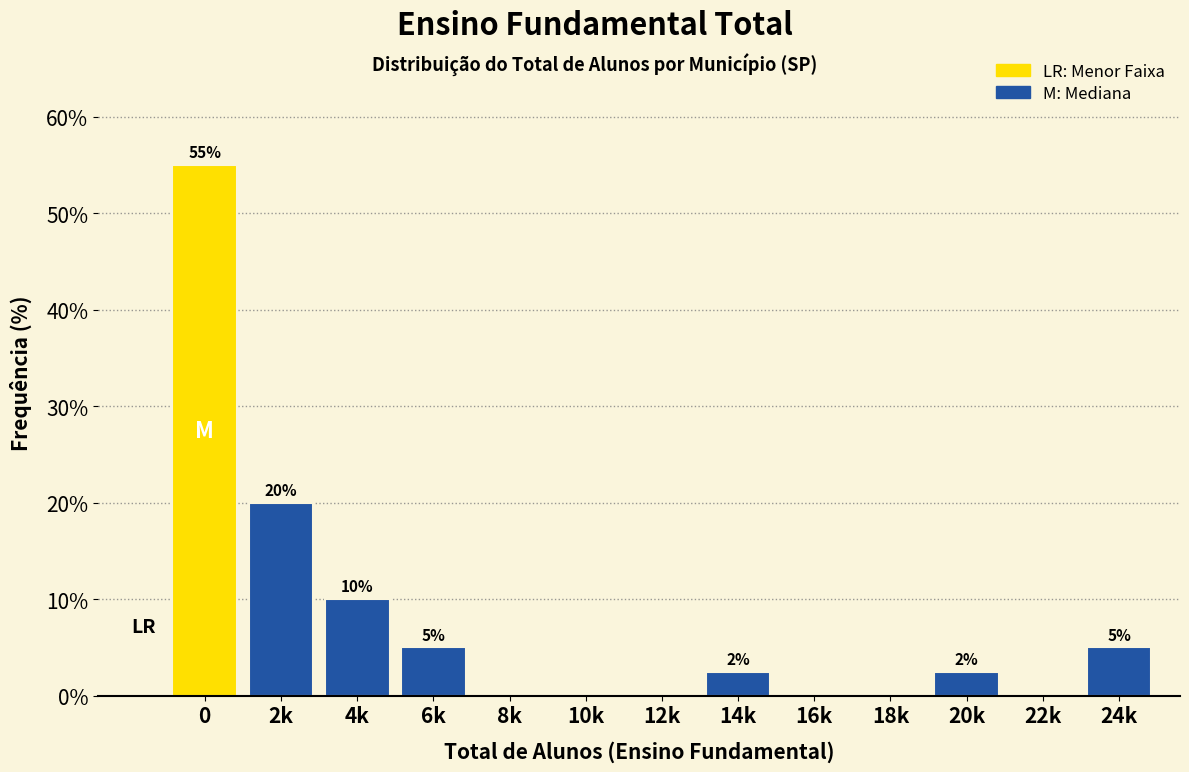

What is the greatest value displayed?

55.0